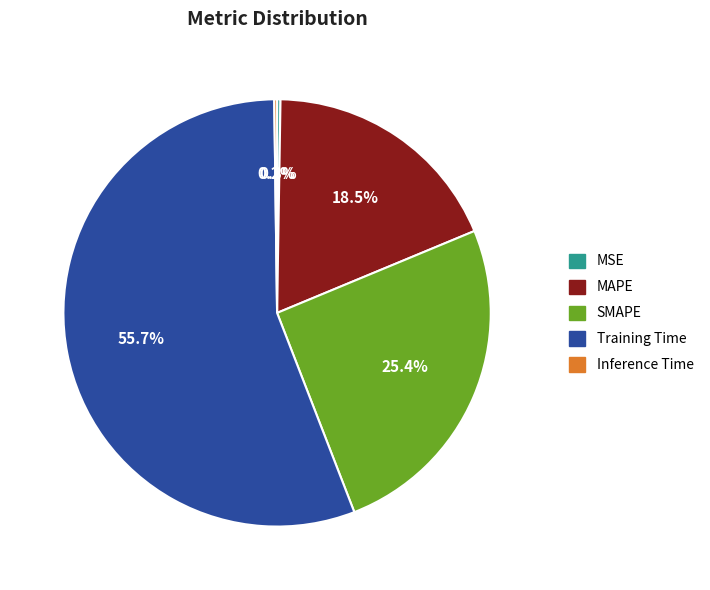

Which slice is the largest?

Training Time